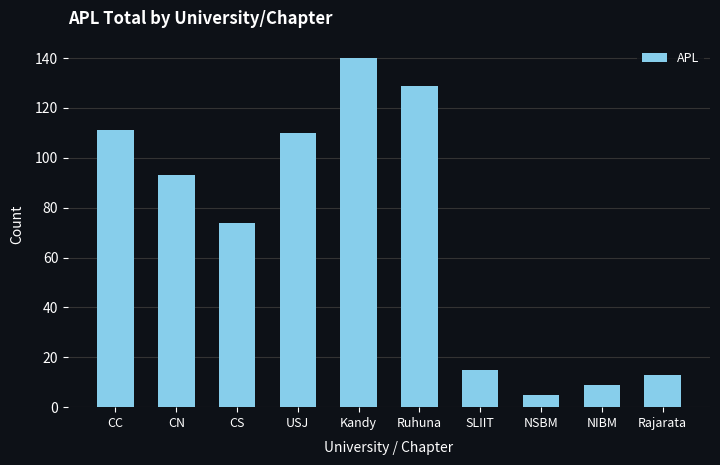

What is the label of the 8th bar from the left?

NSBM